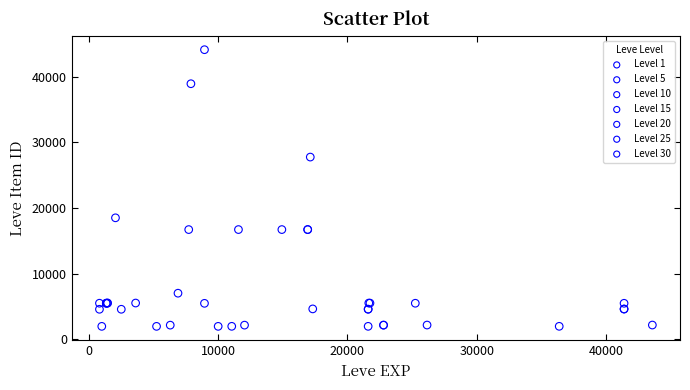

Which series reaches the maximum Y coordinate?

Level 10